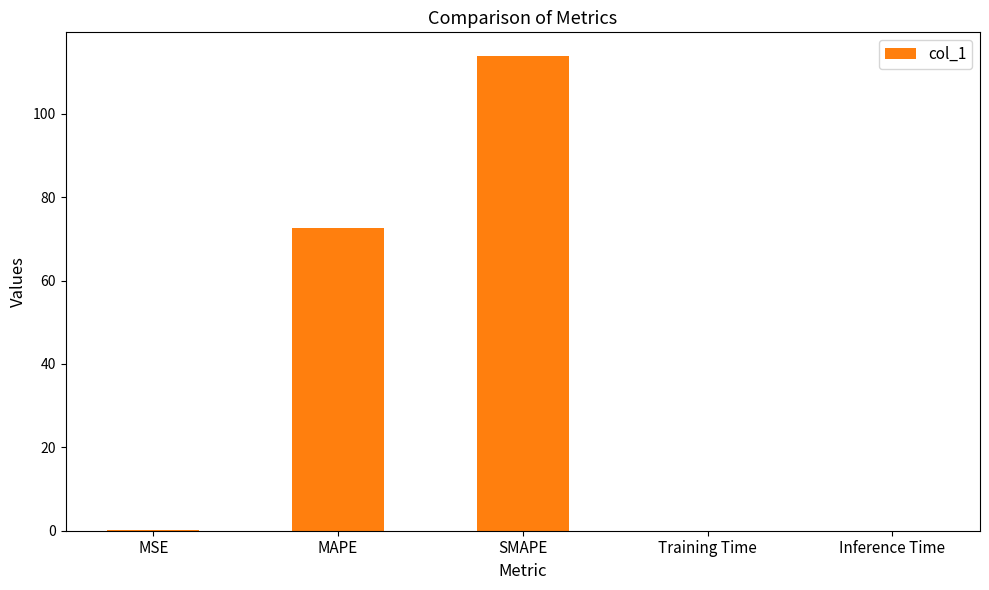

The chart shows a value of 129.0 at MAPE. True or false?

False